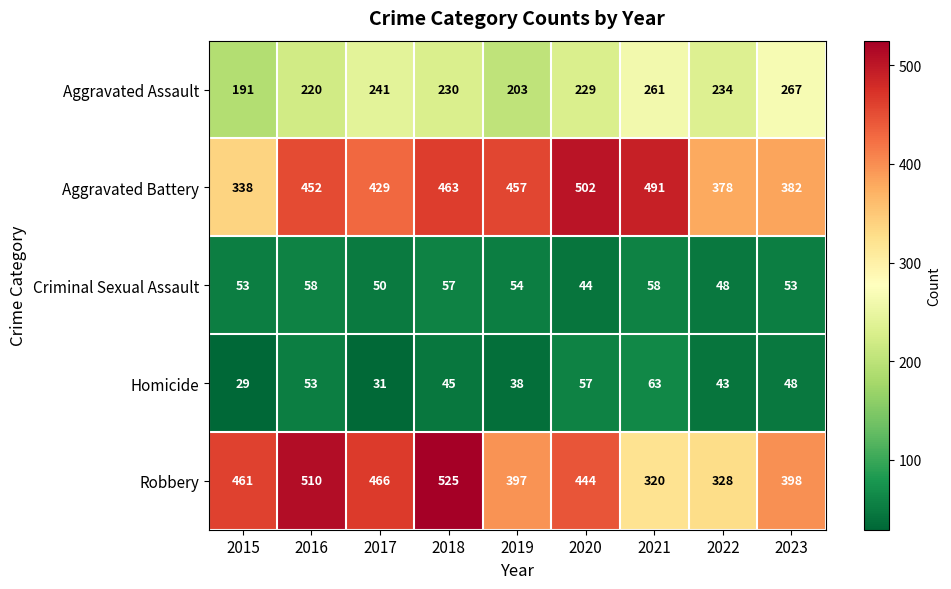

The value of Robbery at 2021 is 320. True or false?

True